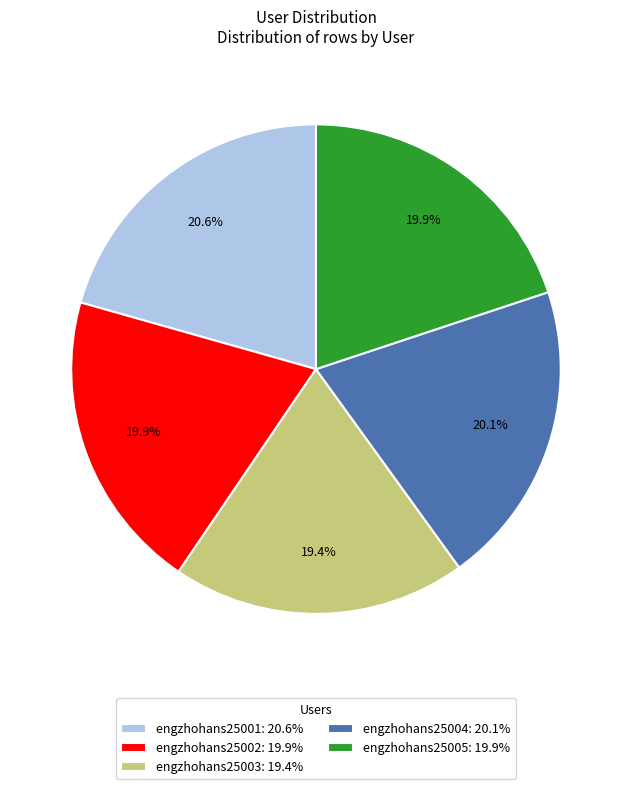

The engzhohans25005 slice represents 5% of the pie. True or false?

False